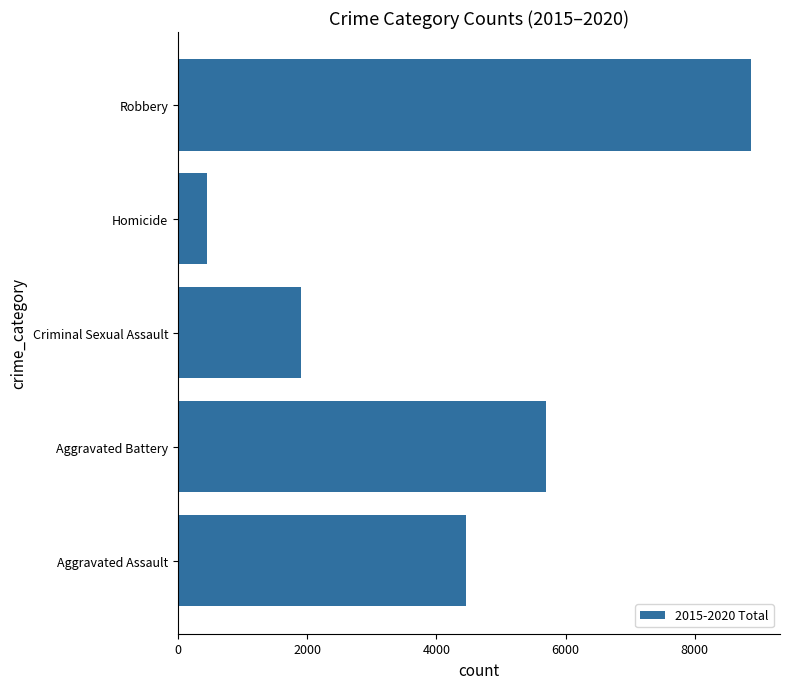

What is the average value?

4277